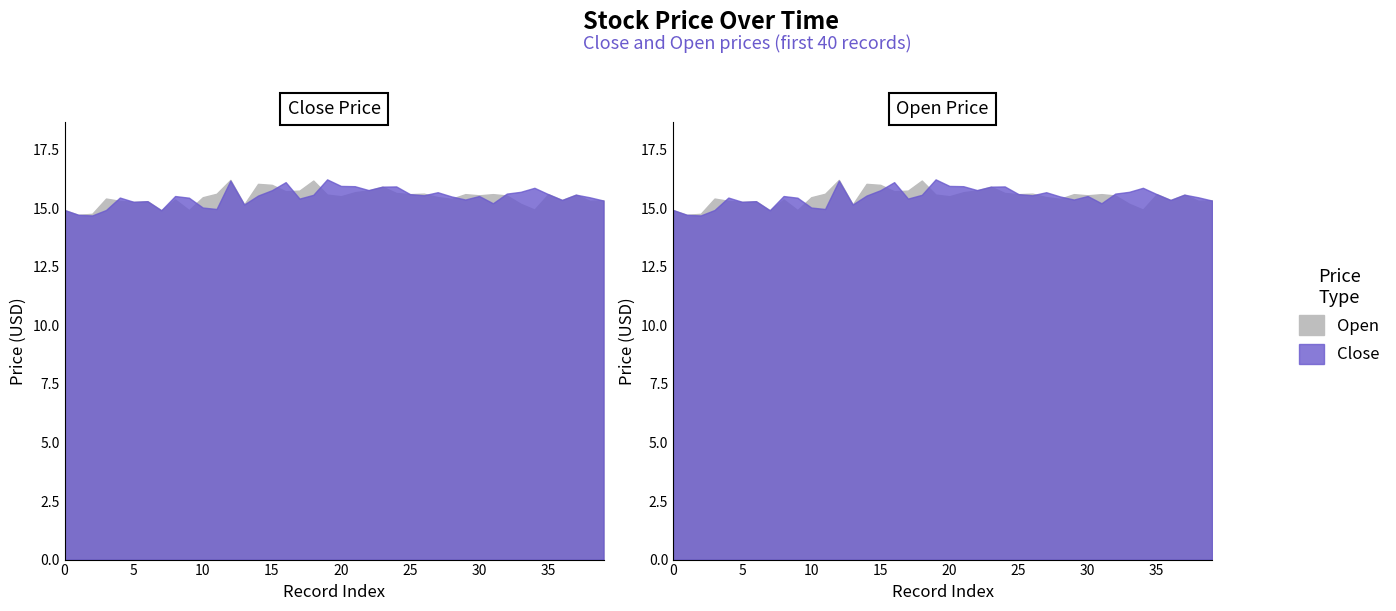

How many distinct data groups are displayed?

2